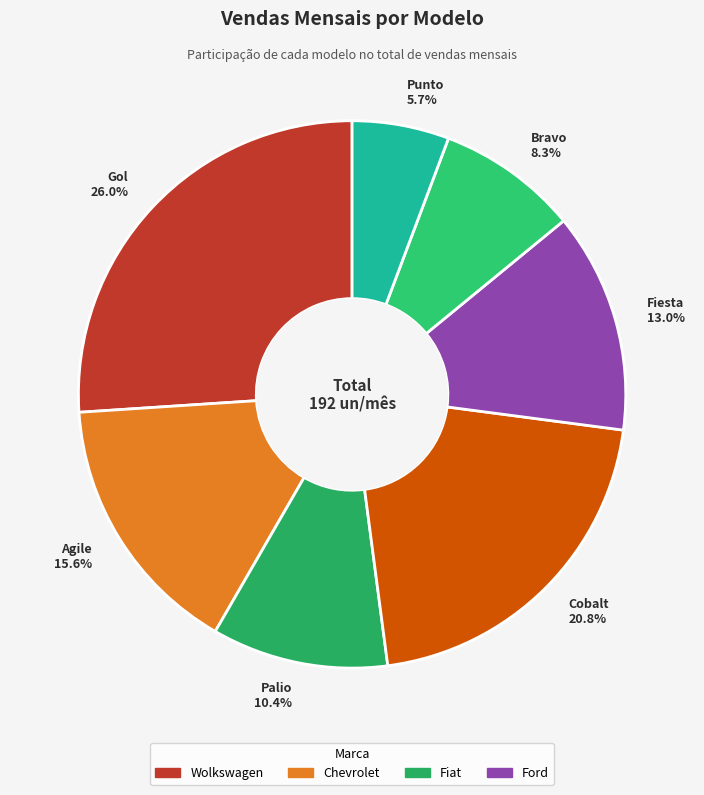

Is there a majority slice in this chart?

No